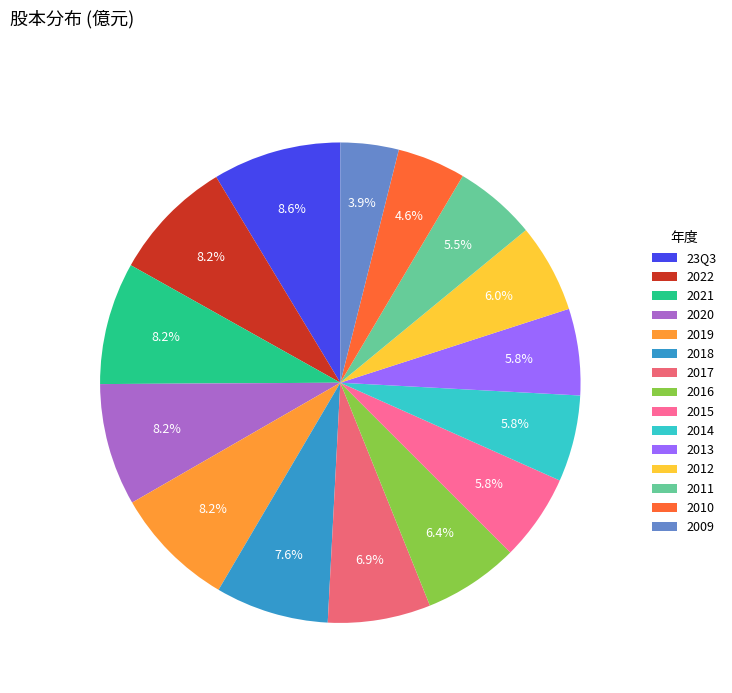

What is the ratio of the value at 2009 to the value at 2012?

0.7